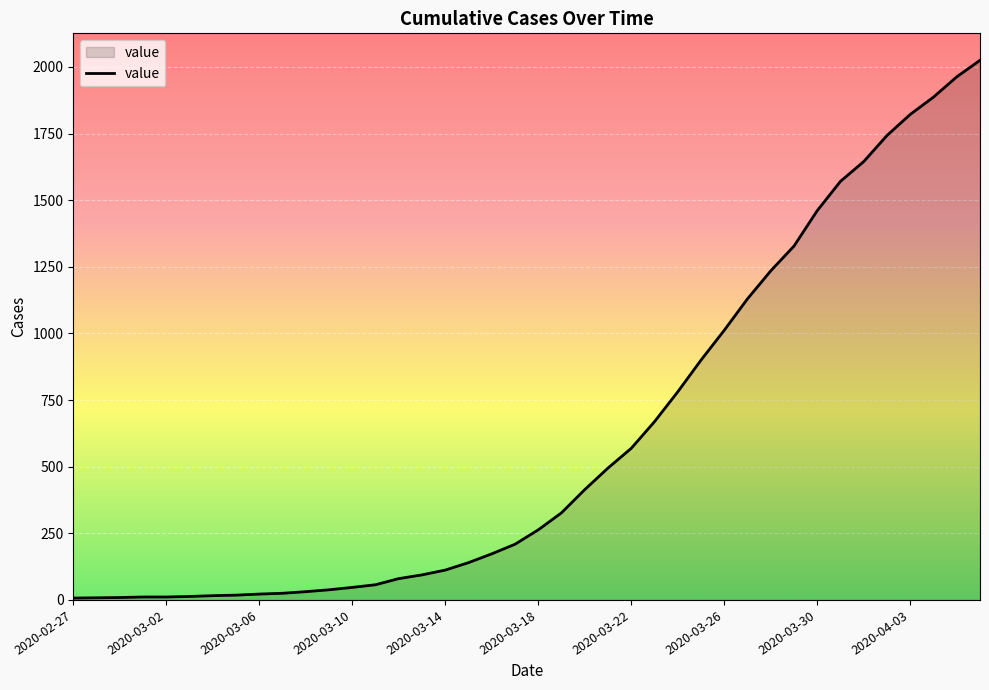

What is the difference between the maximum and minimum values?

2018